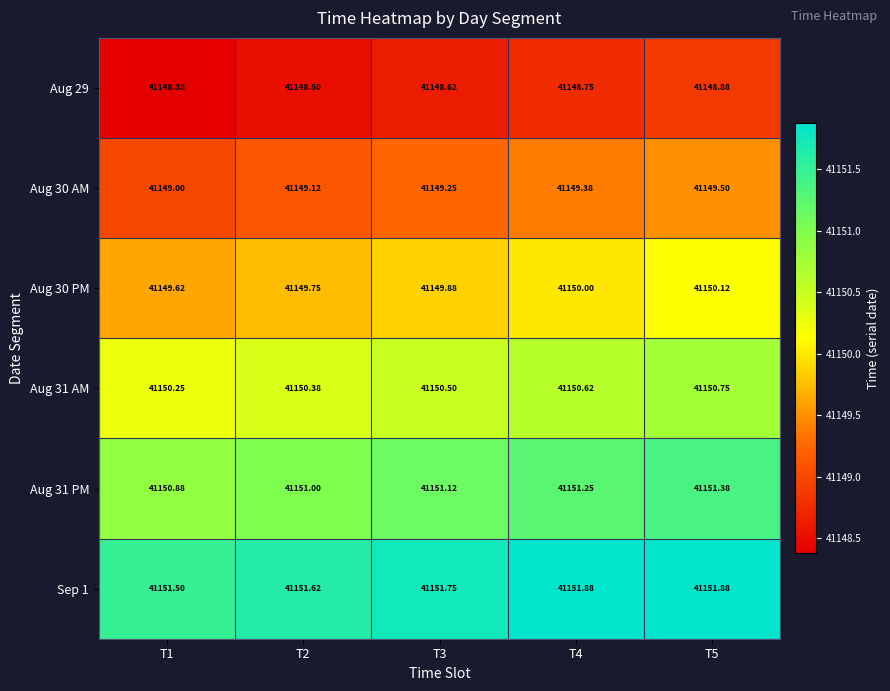

Is the value of Aug 29 at T3 greater than the value of Aug 30 AM at T4?

No